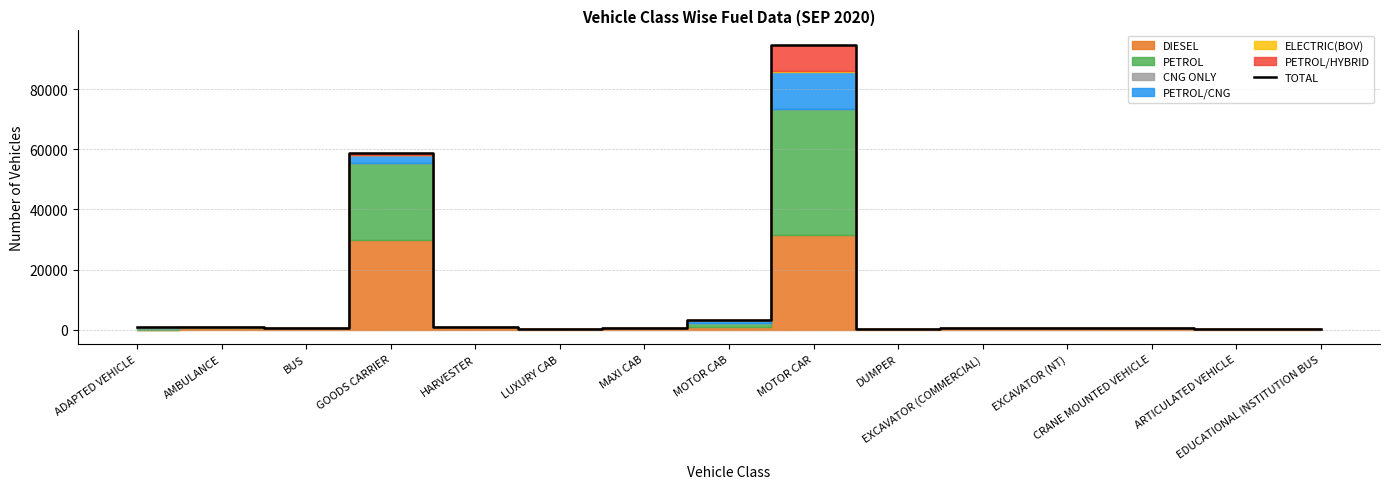

What is the difference between the values at DUMPER and GOODS CARRIER?

58441